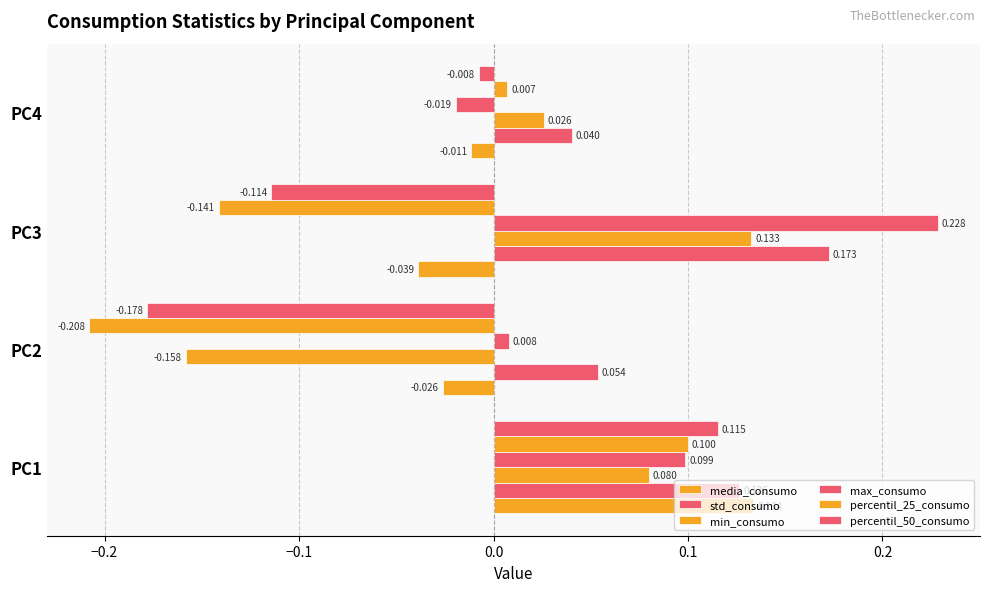

How many distinct data groups are displayed?

6